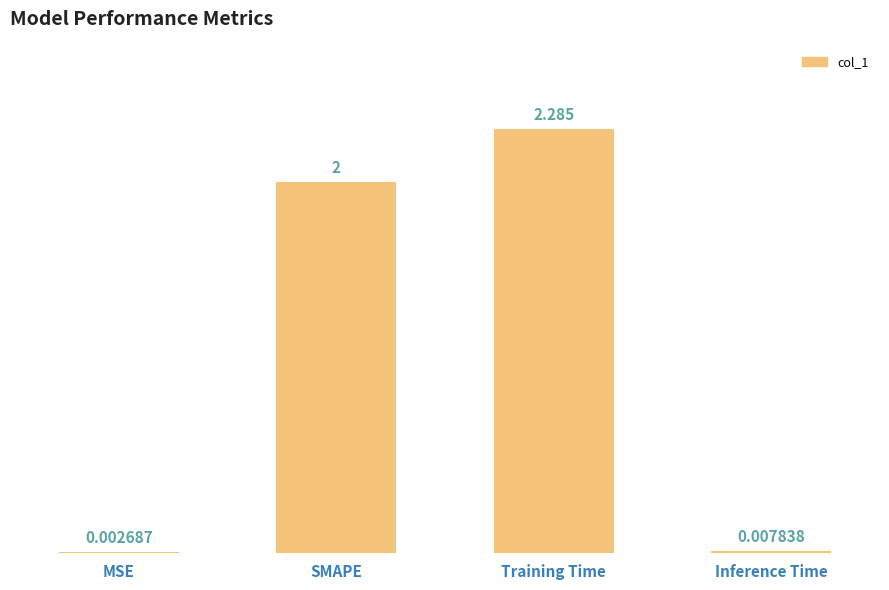

Between MSE and SMAPE, which is larger?

SMAPE